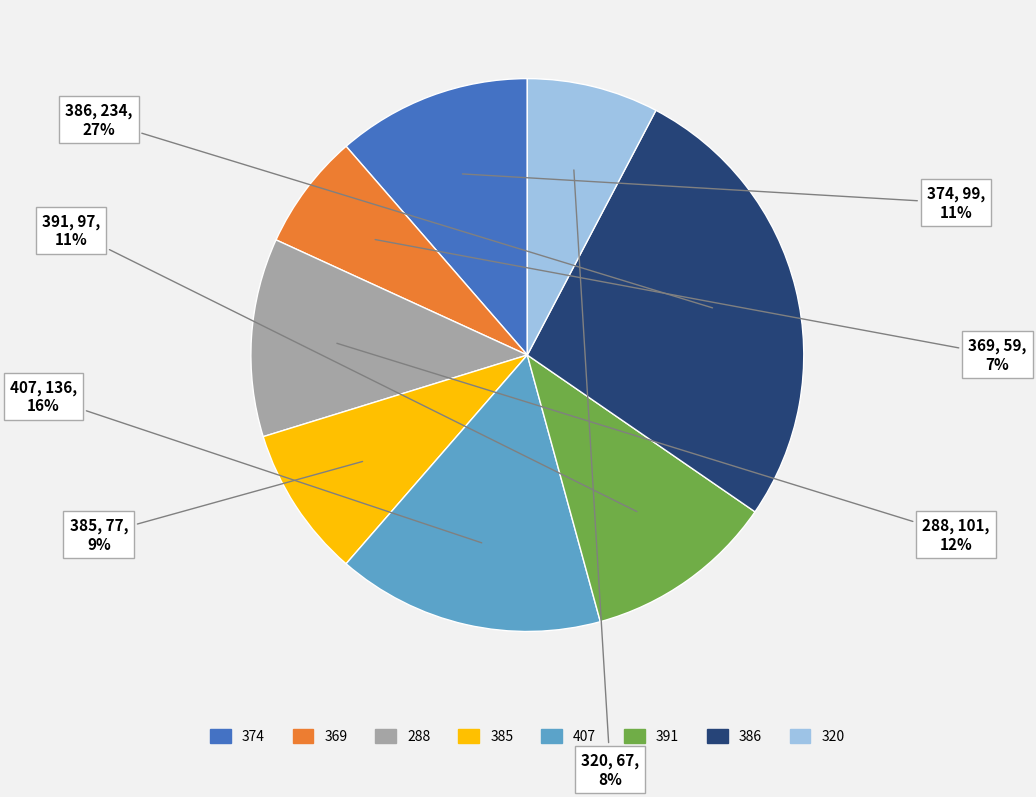

What is the smallest slice in the pie chart?

369